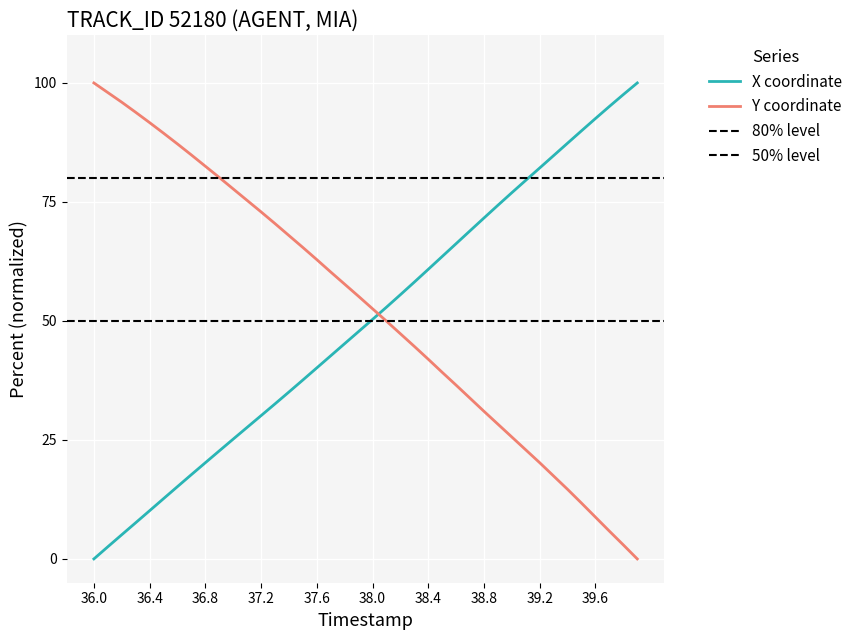

What is the maximum value shown in the chart?

100.0